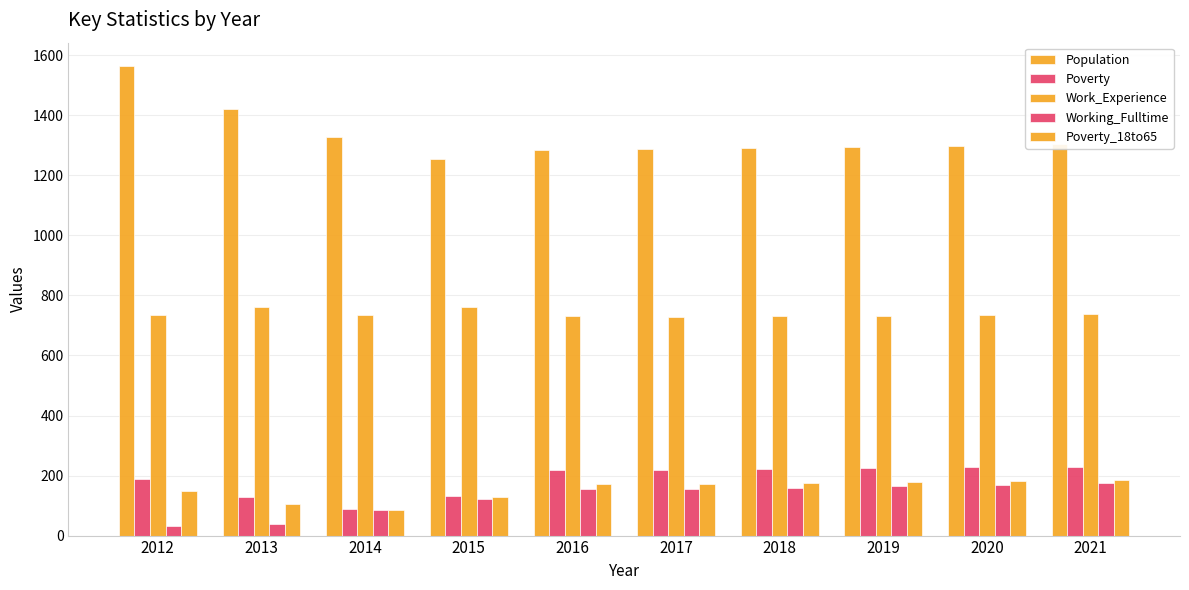

Reading left to right, transcribe all the data shown in this chart.

Population: 2012=1564	2013=1421	2014=1329	2015=1254	2016=1284	2017=1289	2018=1292	2019=1296	2020=1299	2021=1303
Poverty: 2012=187	2013=127	2014=87	2015=132	2016=220	2017=218	2018=221	2019=224	2020=227	2021=229
Work_Experience: 2012=734	2013=762	2014=735	2015=761	2016=730	2017=728	2018=731	2019=733	2020=735	2021=738
Working_Fulltime: 2012=31	2013=40	2014=84	2015=122	2016=154	2017=156	2018=160	2019=165	2020=170	2021=174
Poverty_18to65: 2012=150	2013=105	2014=86	2015=130	2016=173	2017=173	2018=176	2019=179	2020=181	2021=184